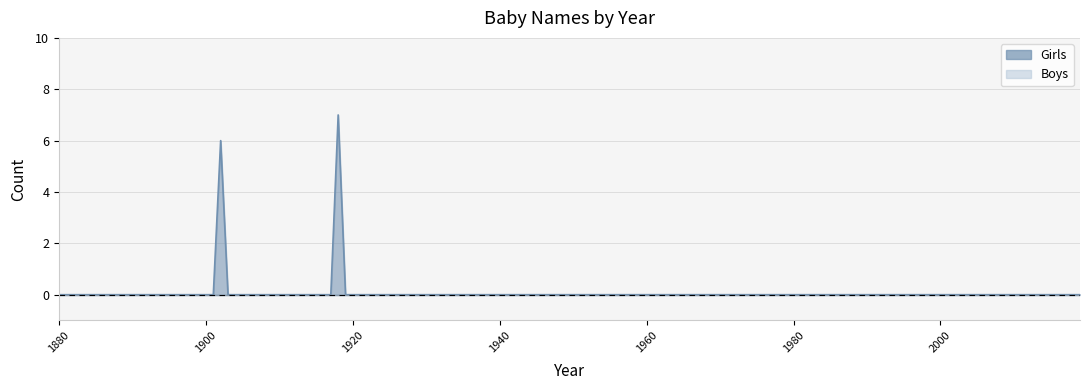

Which has a higher value, 1955 or 1910?

1955